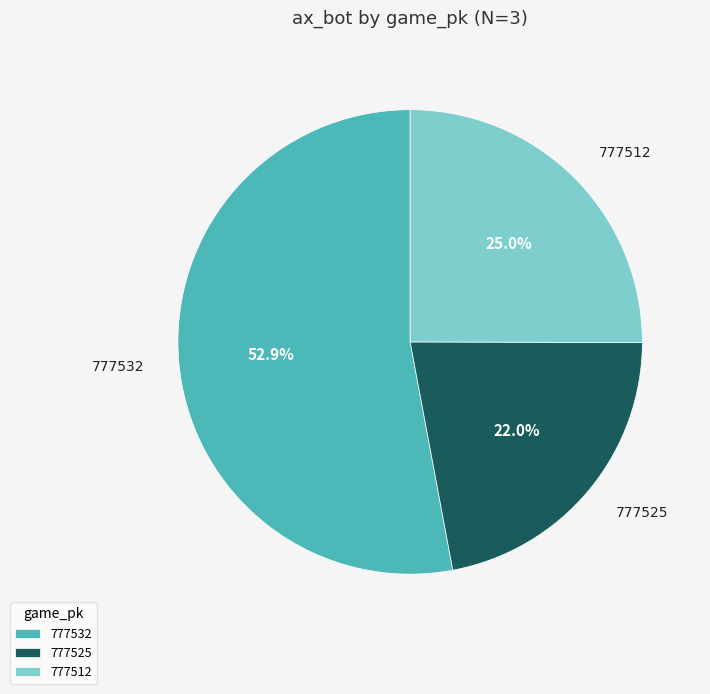

True or false: 777532 accounts for 53% of the total.

True